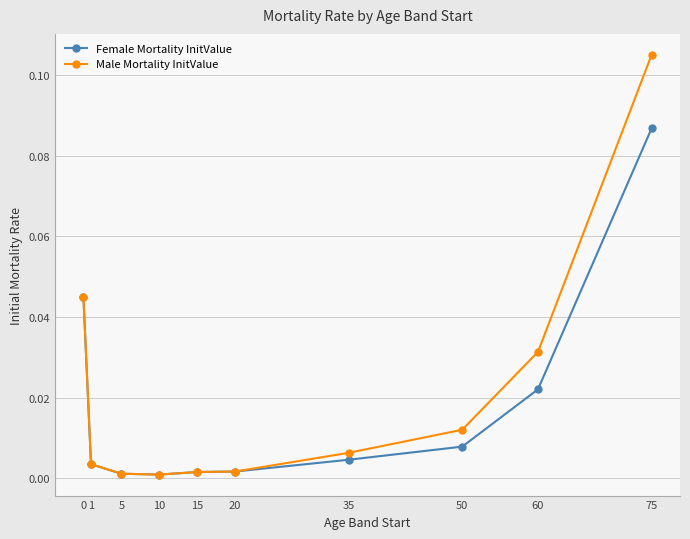

At which category is the sum across all series the highest?

75